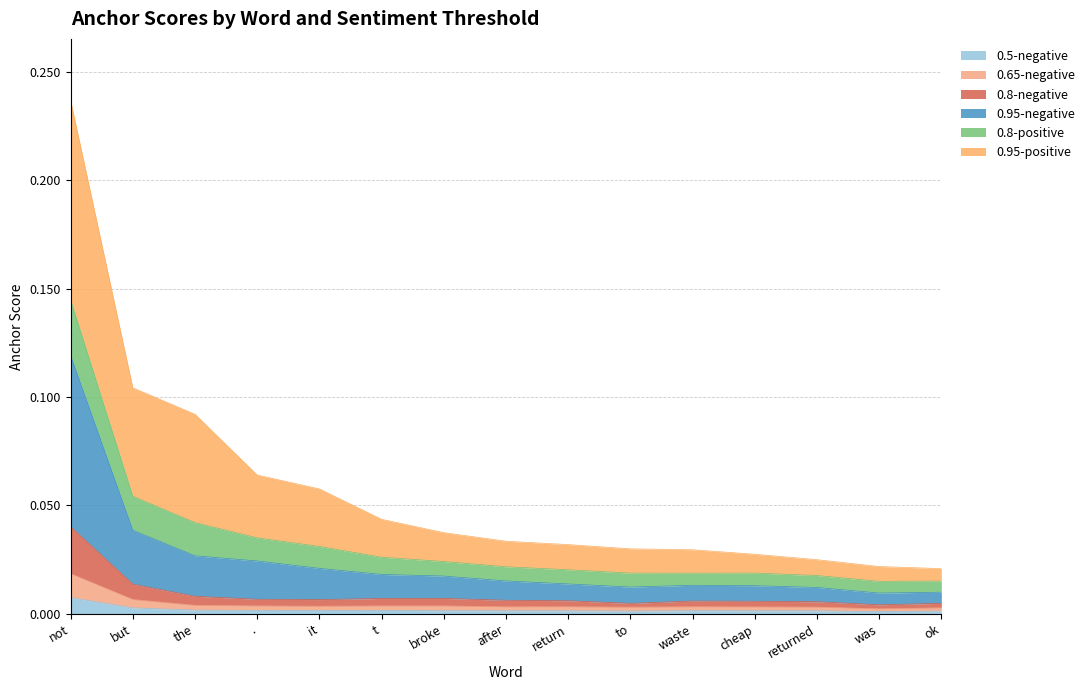

At which label is 0.95-negative closest to 0?

was